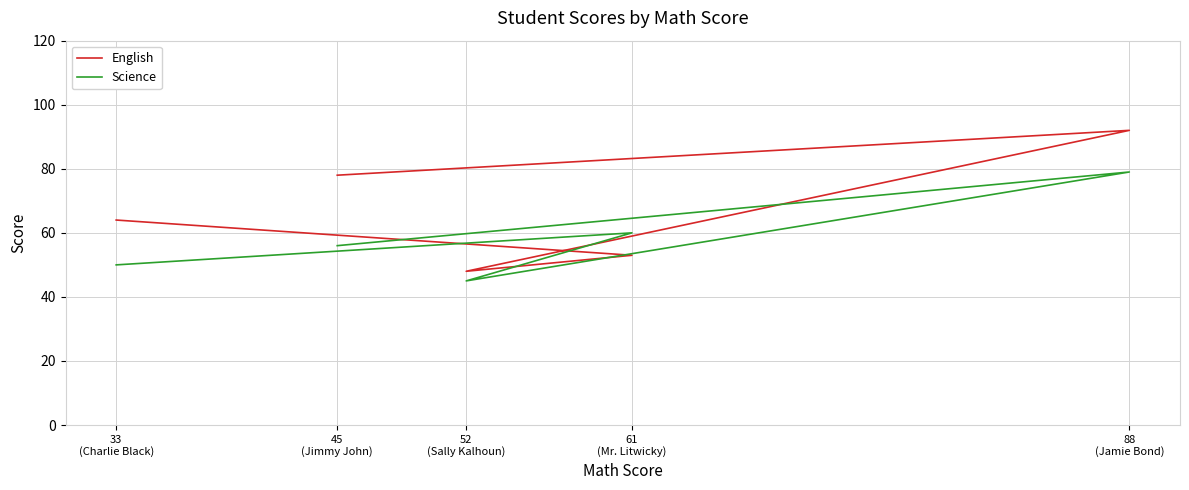

Which series has the largest total across all categories?

English